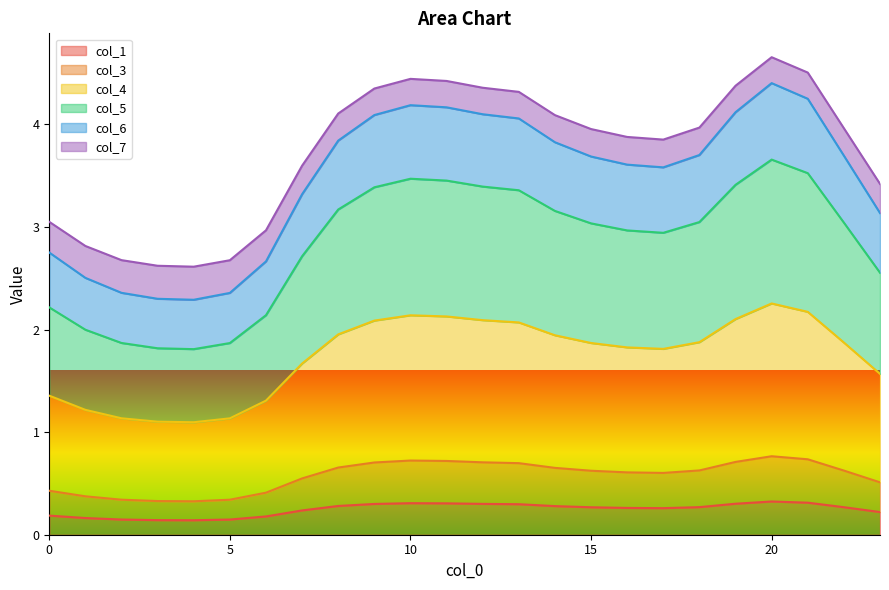

Between 2 and 12, which is larger?

12